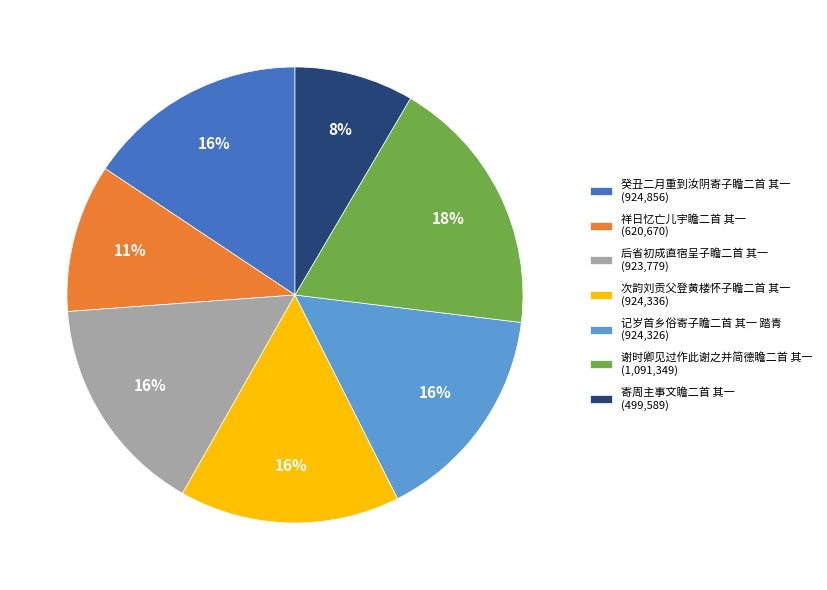

Does any single category account for the majority?

No